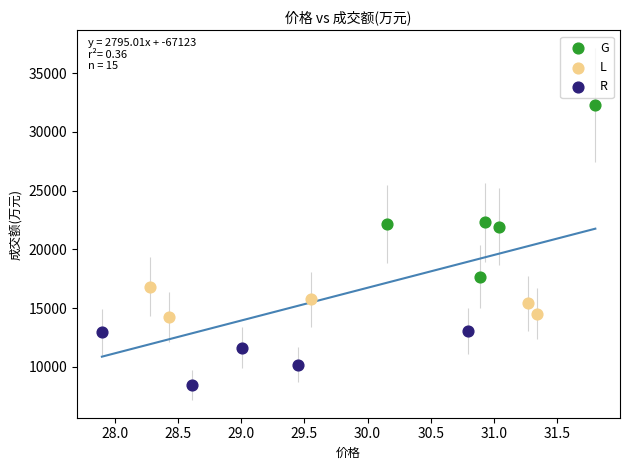

What are all the series names shown in the legend?

G, L, R